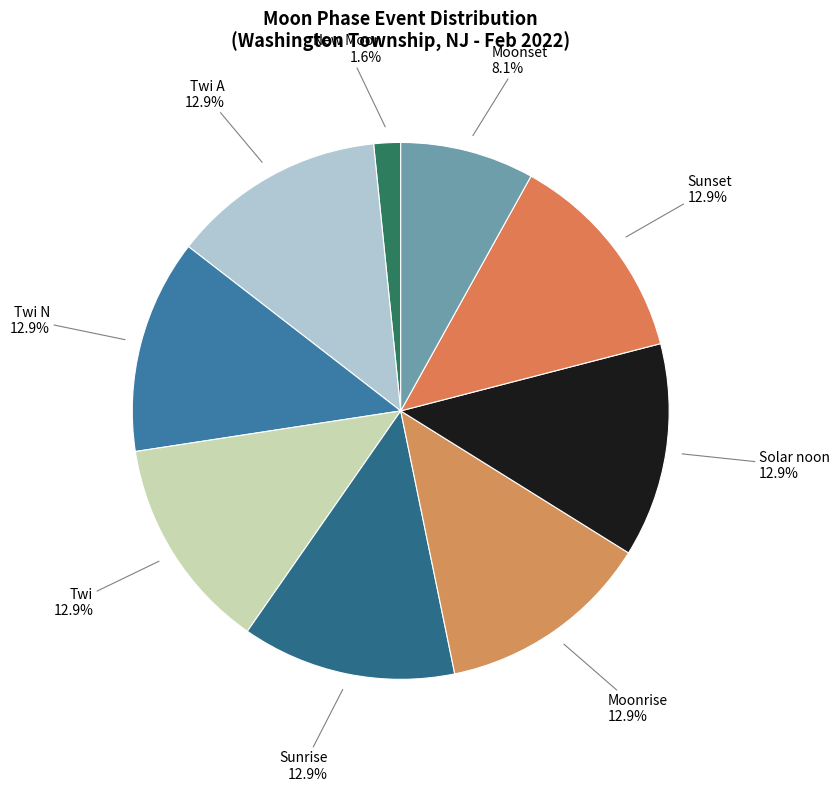

Does Solar noon account for over 50% of the chart?

No